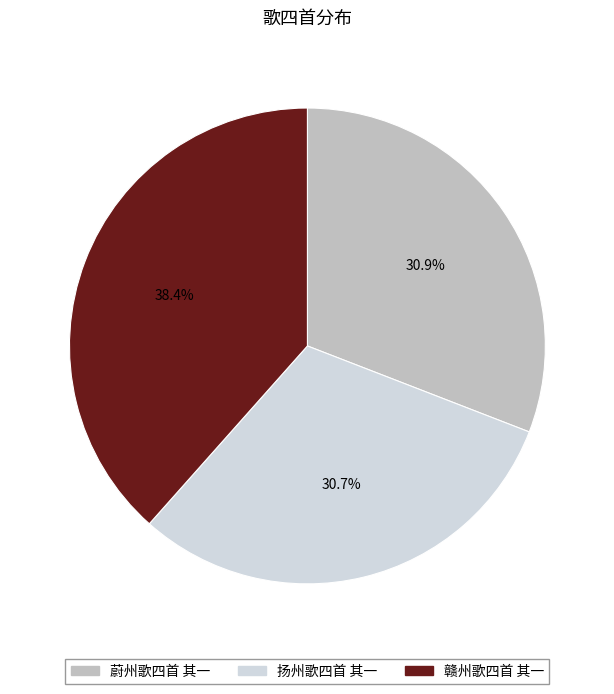

Does any single category account for the majority?

No